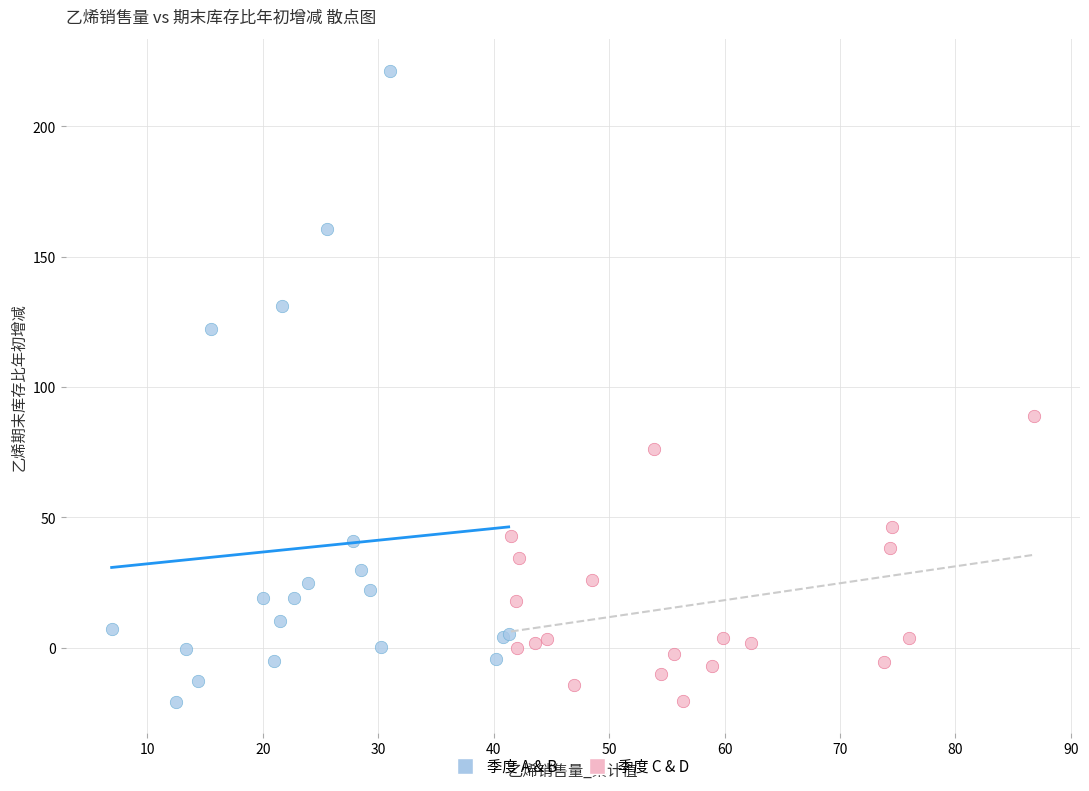

What are all the series names shown in the legend?

季度 A & B, 季度 C & D